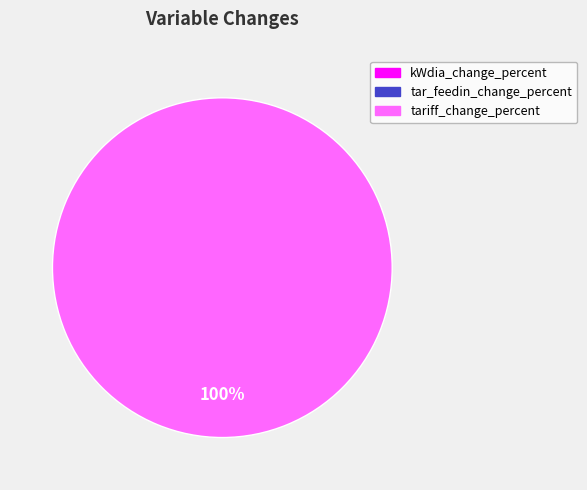

Which category accounts for the majority?

tariff_change_percent